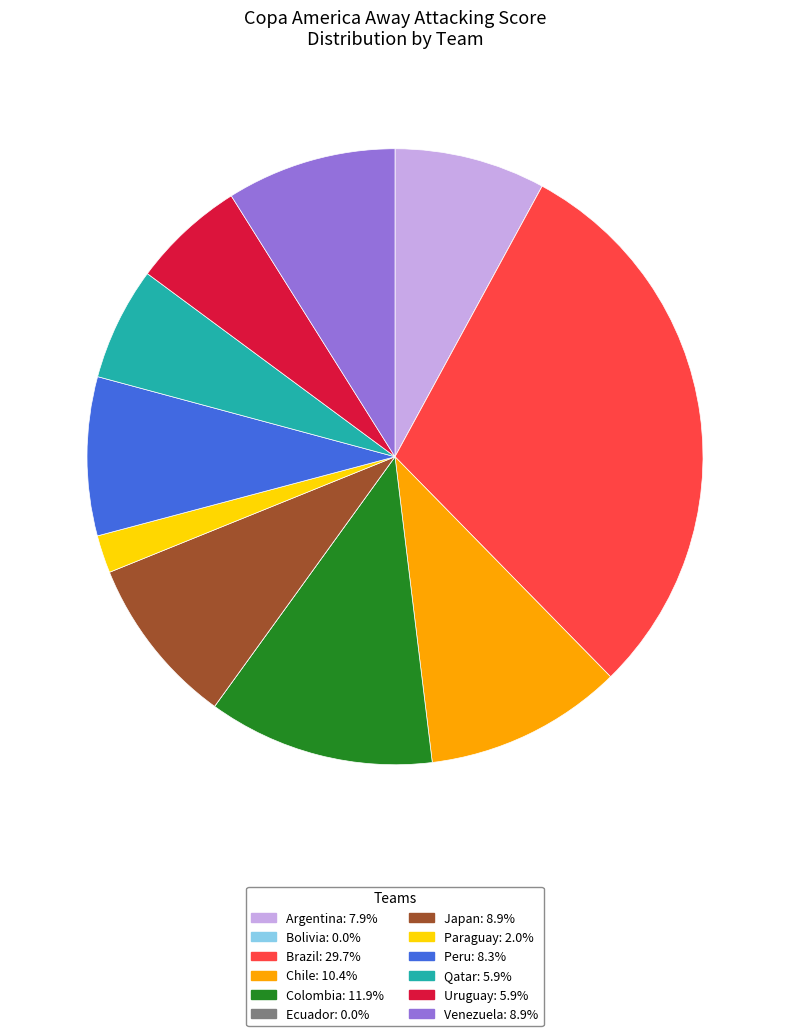

Which slice is the largest?

Brazil